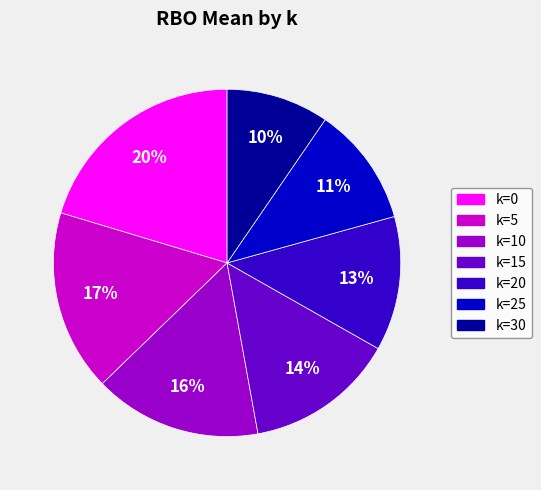

Do k=15 and k=20 together represent more than half of the pie?

No